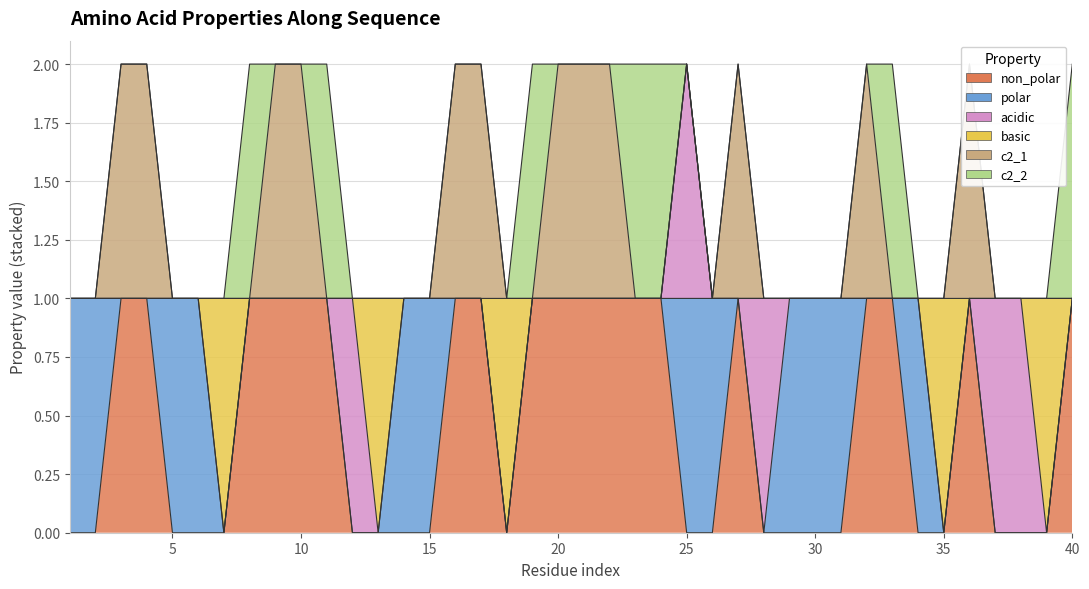

What is the total value across all series at 30?

1